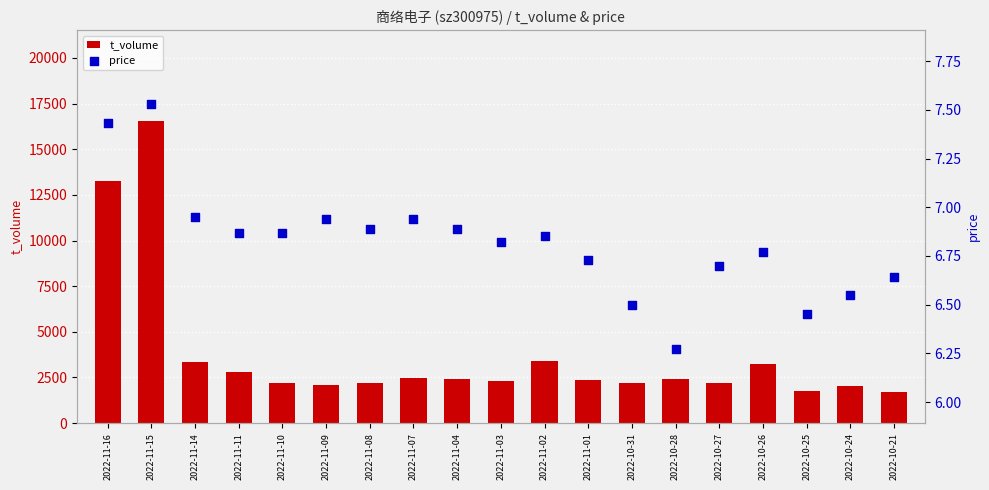

Which series has the largest total across all categories?

t_volume